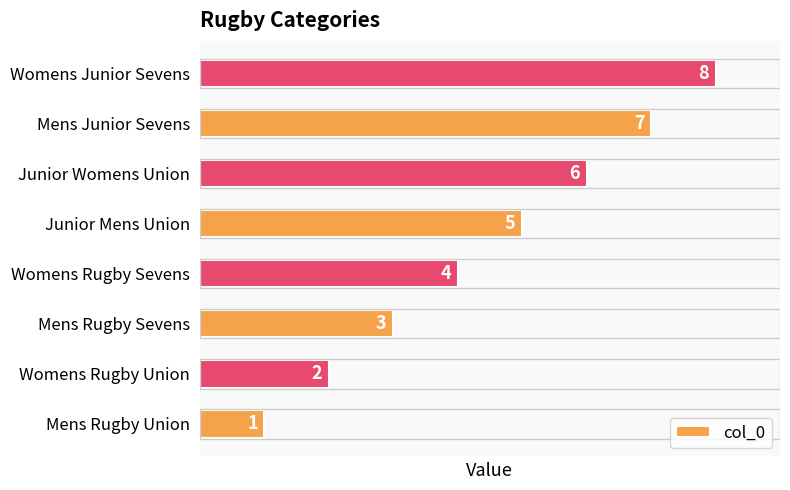

The chart shows a value of 5 at Junior Mens Union. True or false?

True